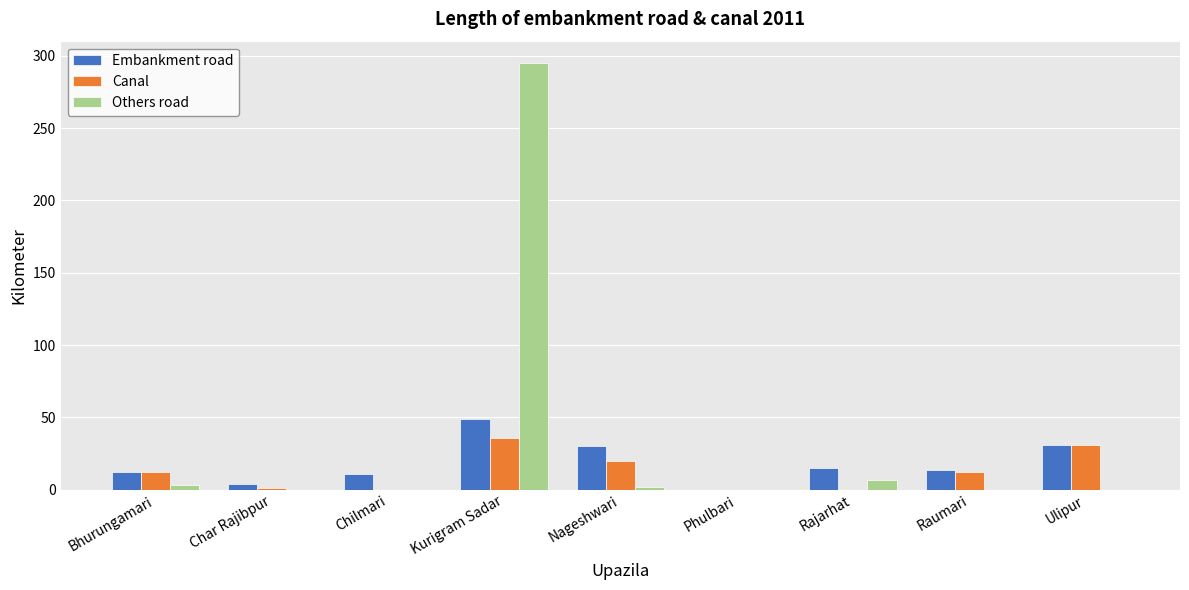

What is the maximum value for Others road?

295.0